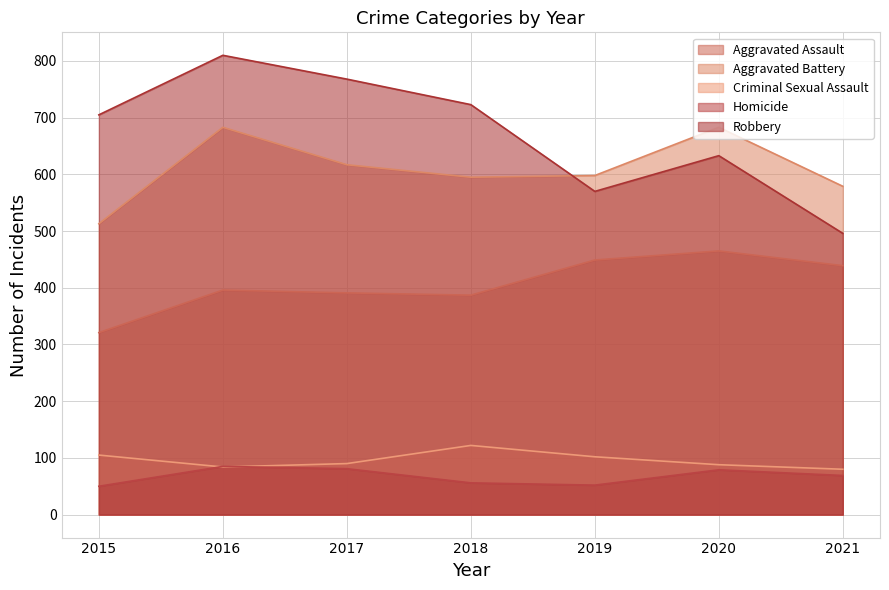

Is it true that Homicide equals 50 at 2015?

True